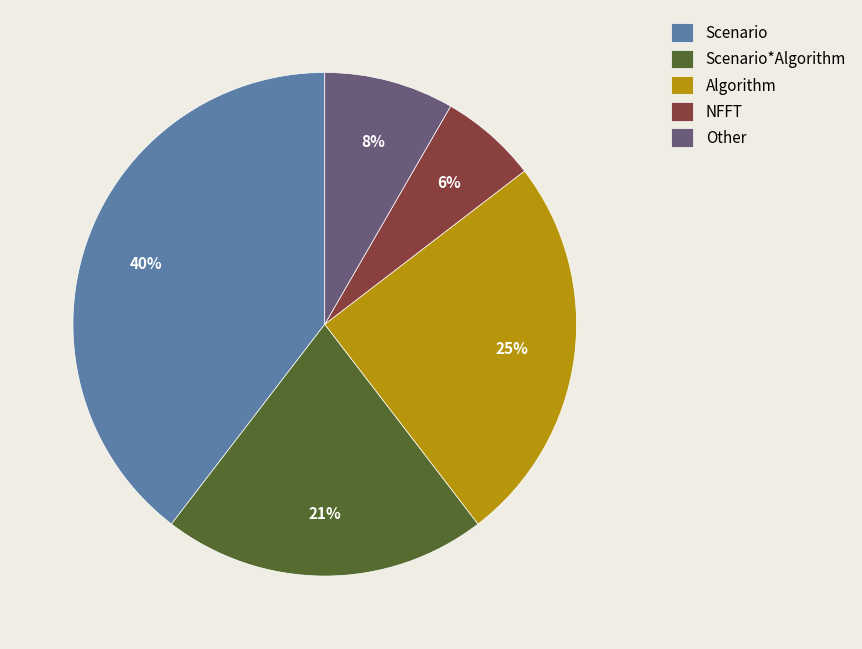

Is there any slice that represents more than half of the pie?

No